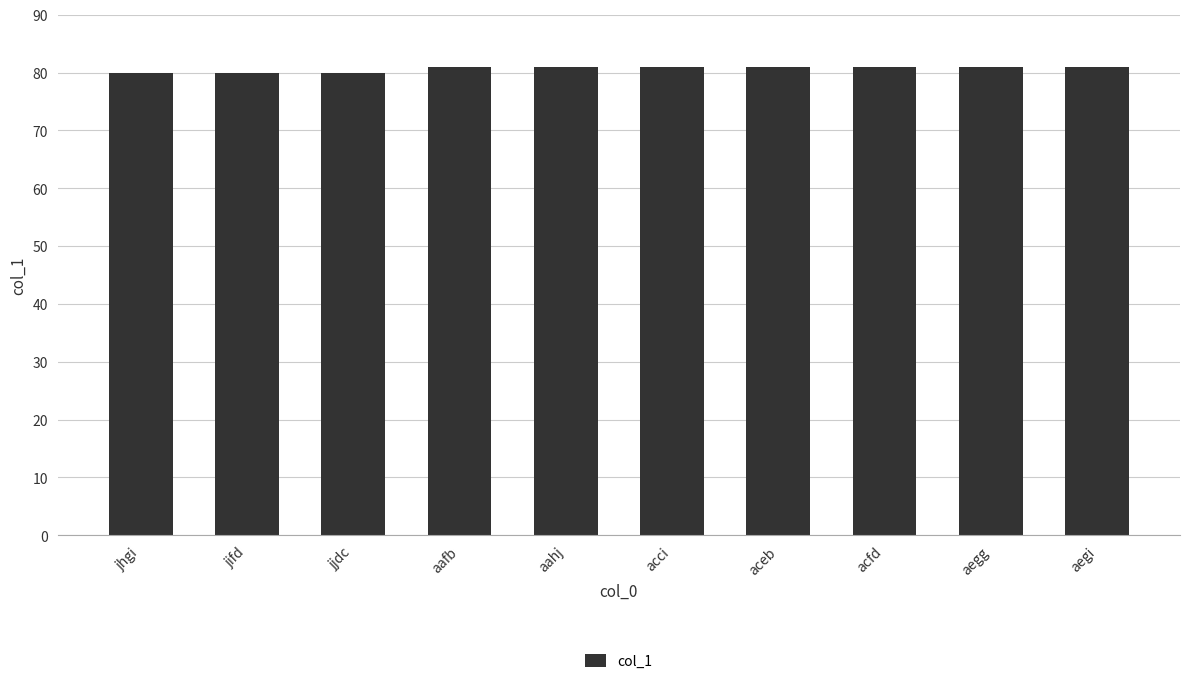

What is the smallest value displayed?

80